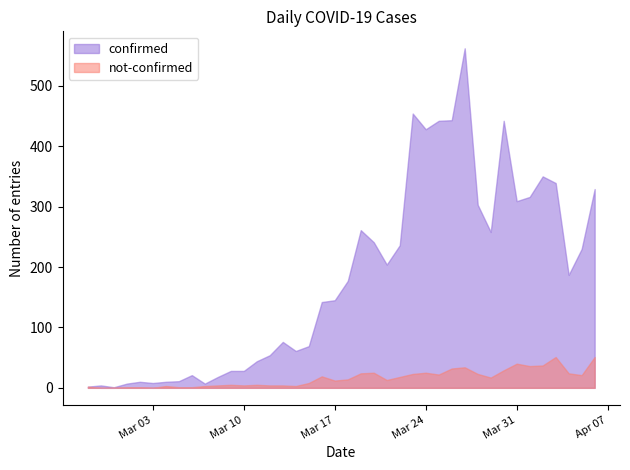

Does the chart display data point markers on the line(s)?

No